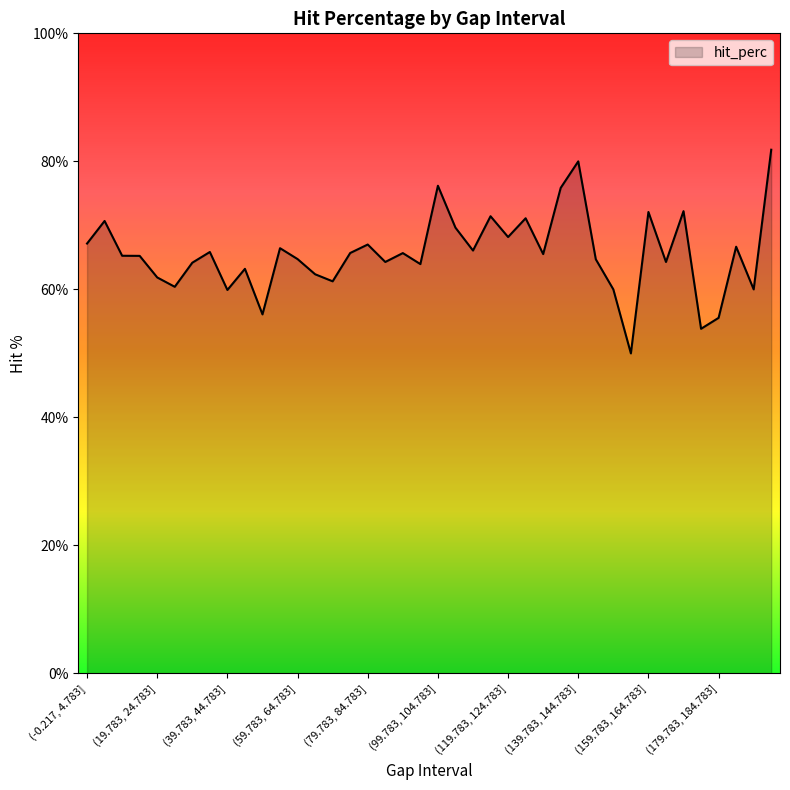

What is the minimum value shown in the chart?

50.0